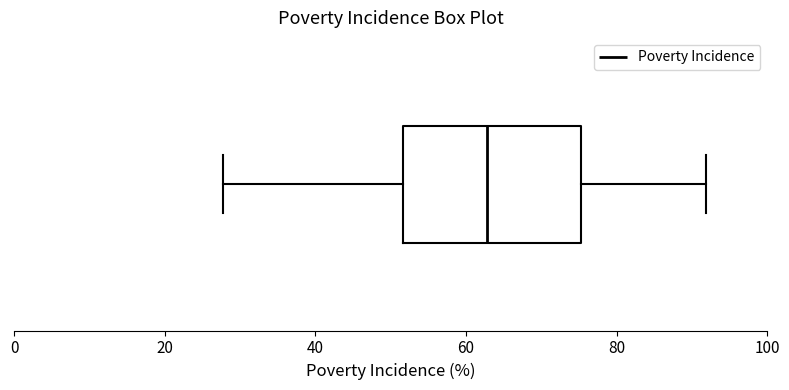

Transcribe this box plot: give where the median line is, the range the box spans, and where the two whiskers end, as read against the x-axis. The values are not printed on the chart, so give them approximately, as read against the axis.

median 62, box 52 to 76, whiskers 28 to 92